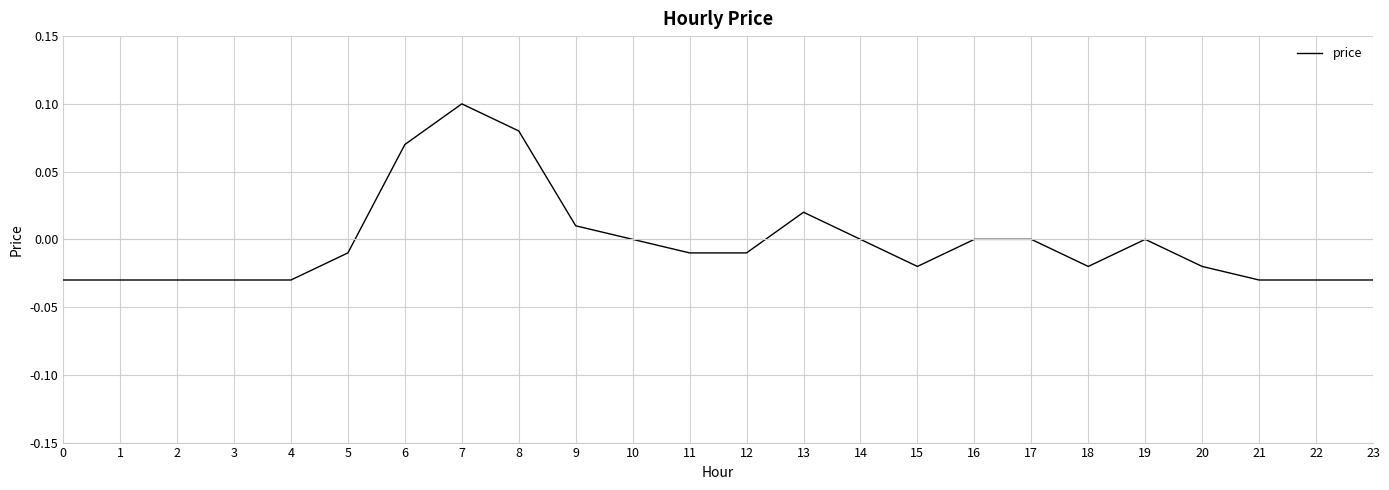

The chart shows a value of 0.0 at 17. True or false?

True